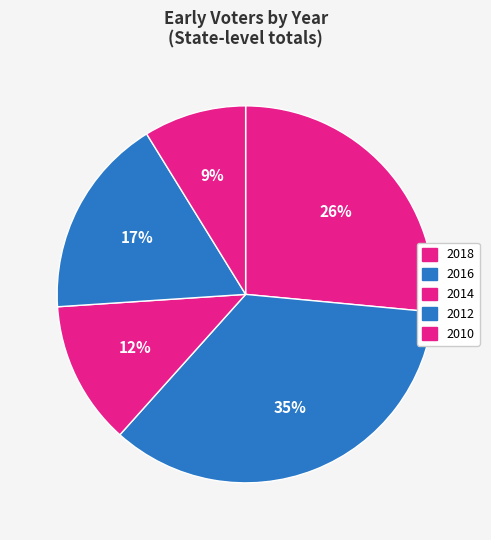

Which slice is the smallest?

2010